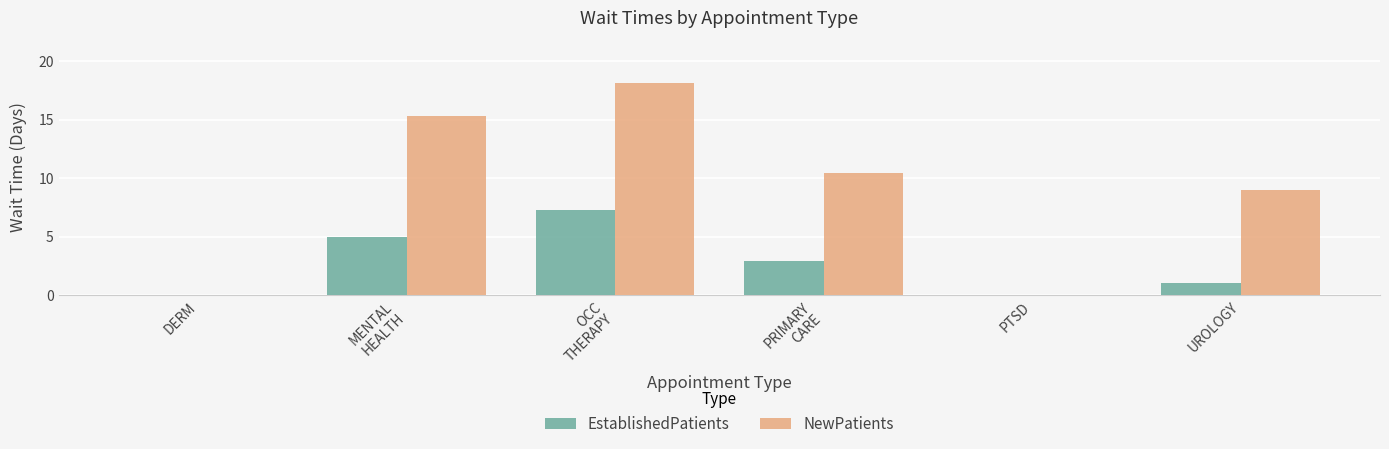

What is the sum of all EstablishedPatients values?

16.2